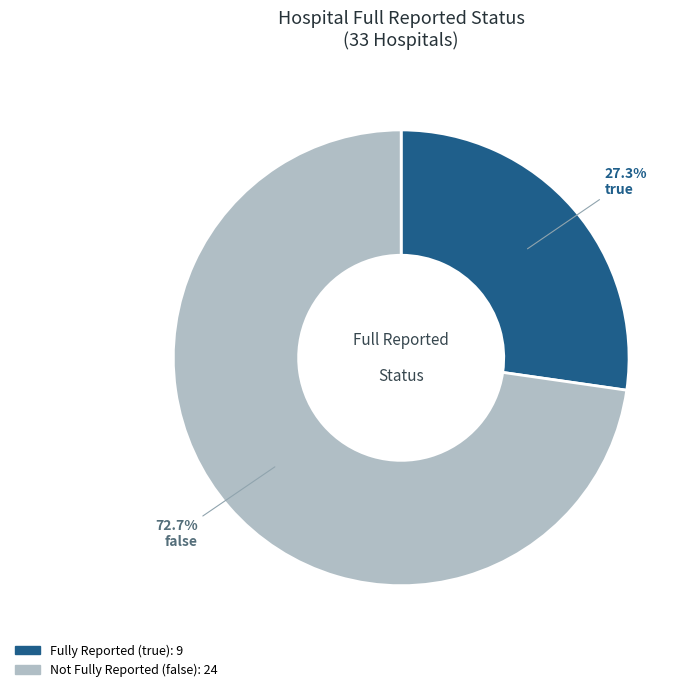

Is there a majority slice in this chart?

Yes